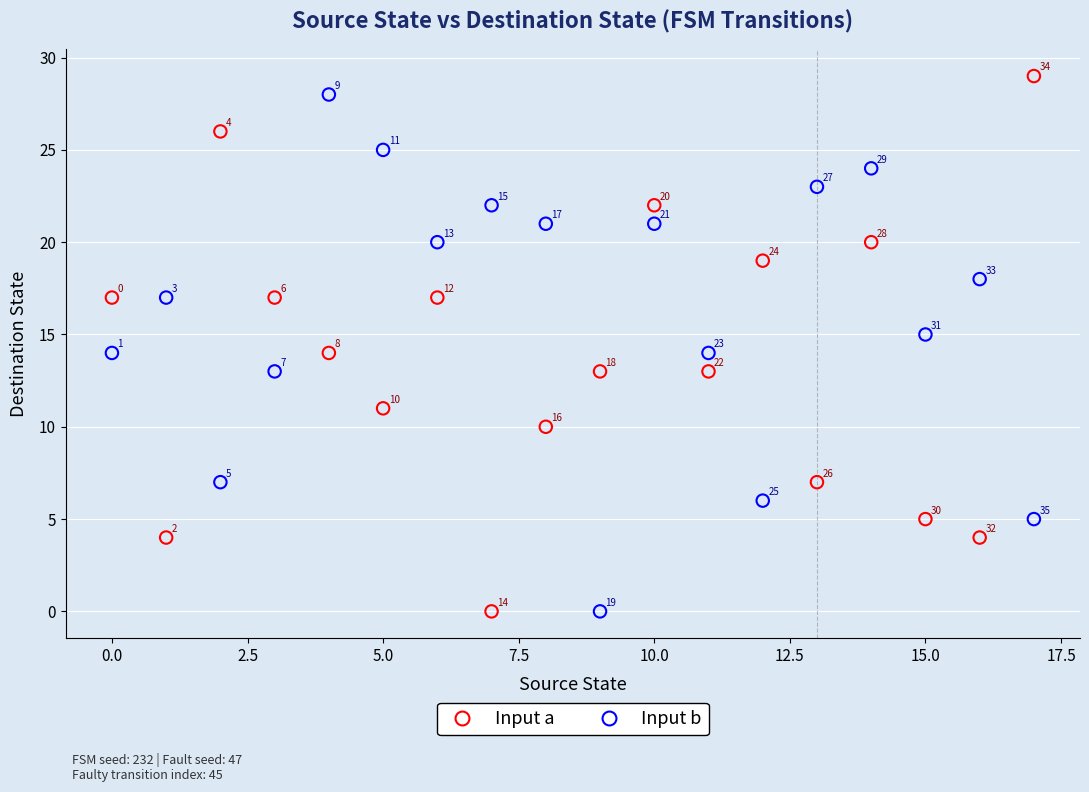

Which series contains the highest Y value?

Input a